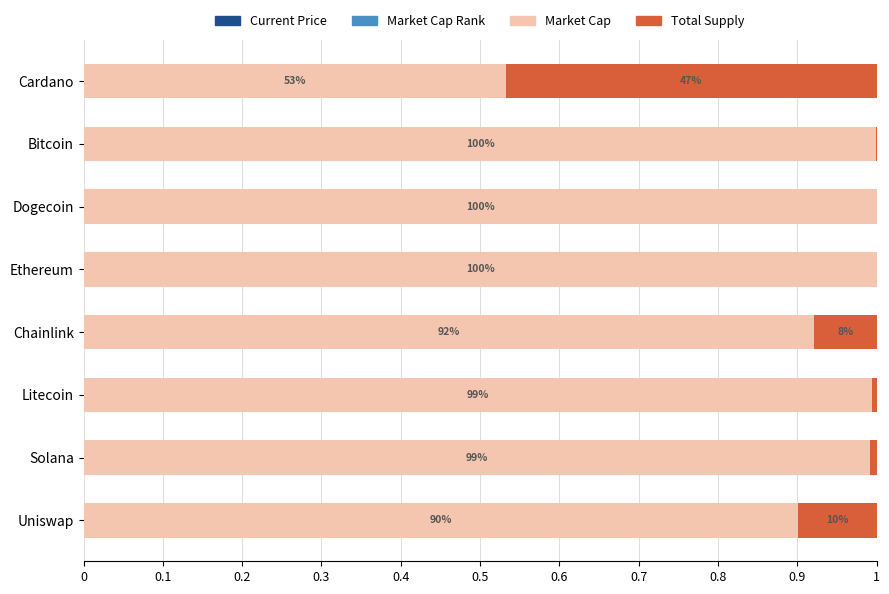

Which series has the largest total across all categories?

Market Cap